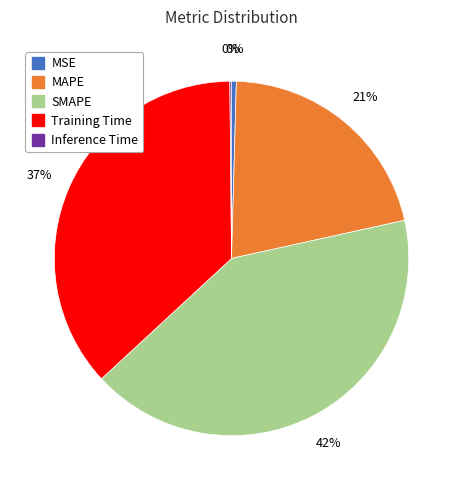

Is there any slice that represents more than half of the pie?

No